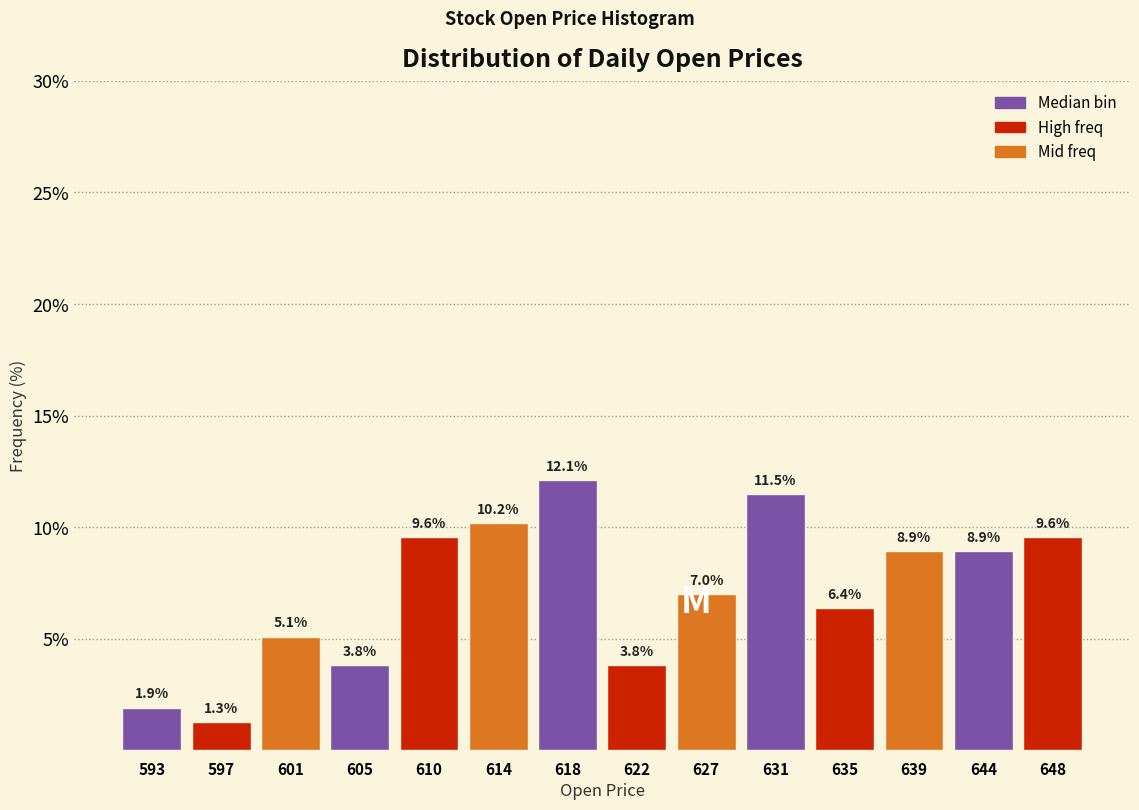

How tall is the bar that spans 637.5 to 641.5 on the x-axis? The bar edges are not printed on the chart, so give them approximately, as read against the axis.

8.9